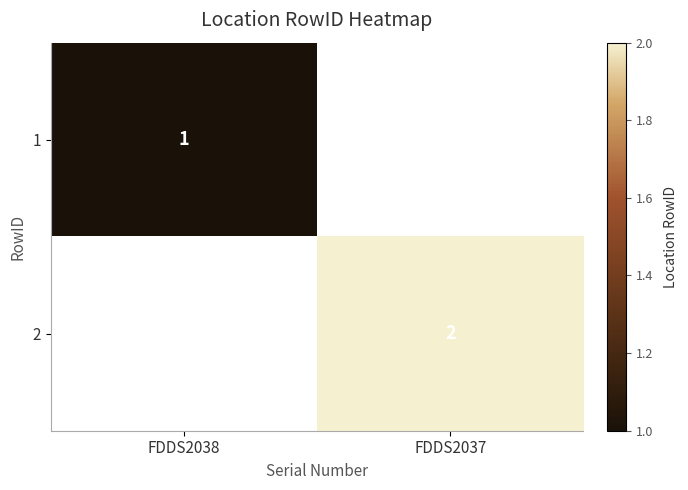

The value of 2 at FDDS2037 is 1. True or false?

False